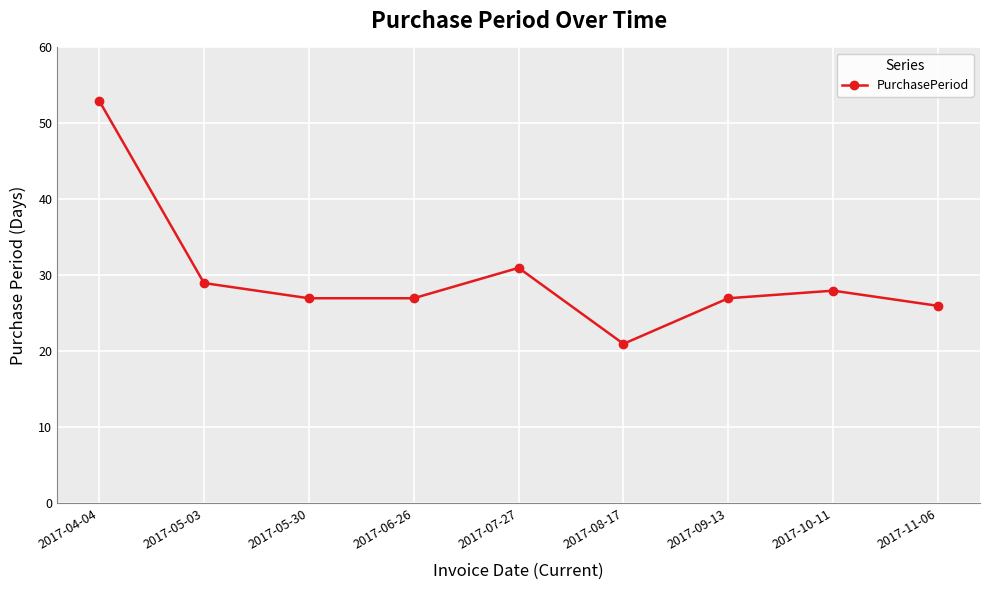

How many points are higher than both their immediate neighbors (excluding endpoints)?

2